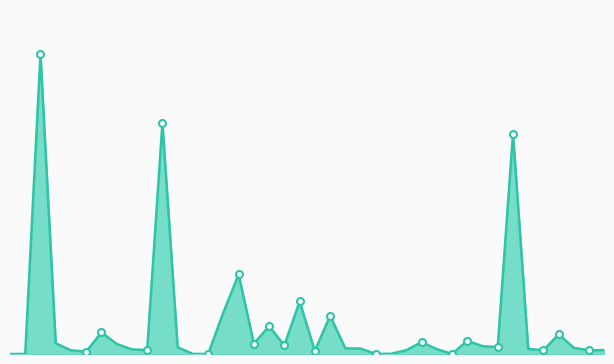

What is the difference between the maximum and minimum values?

1442158.0